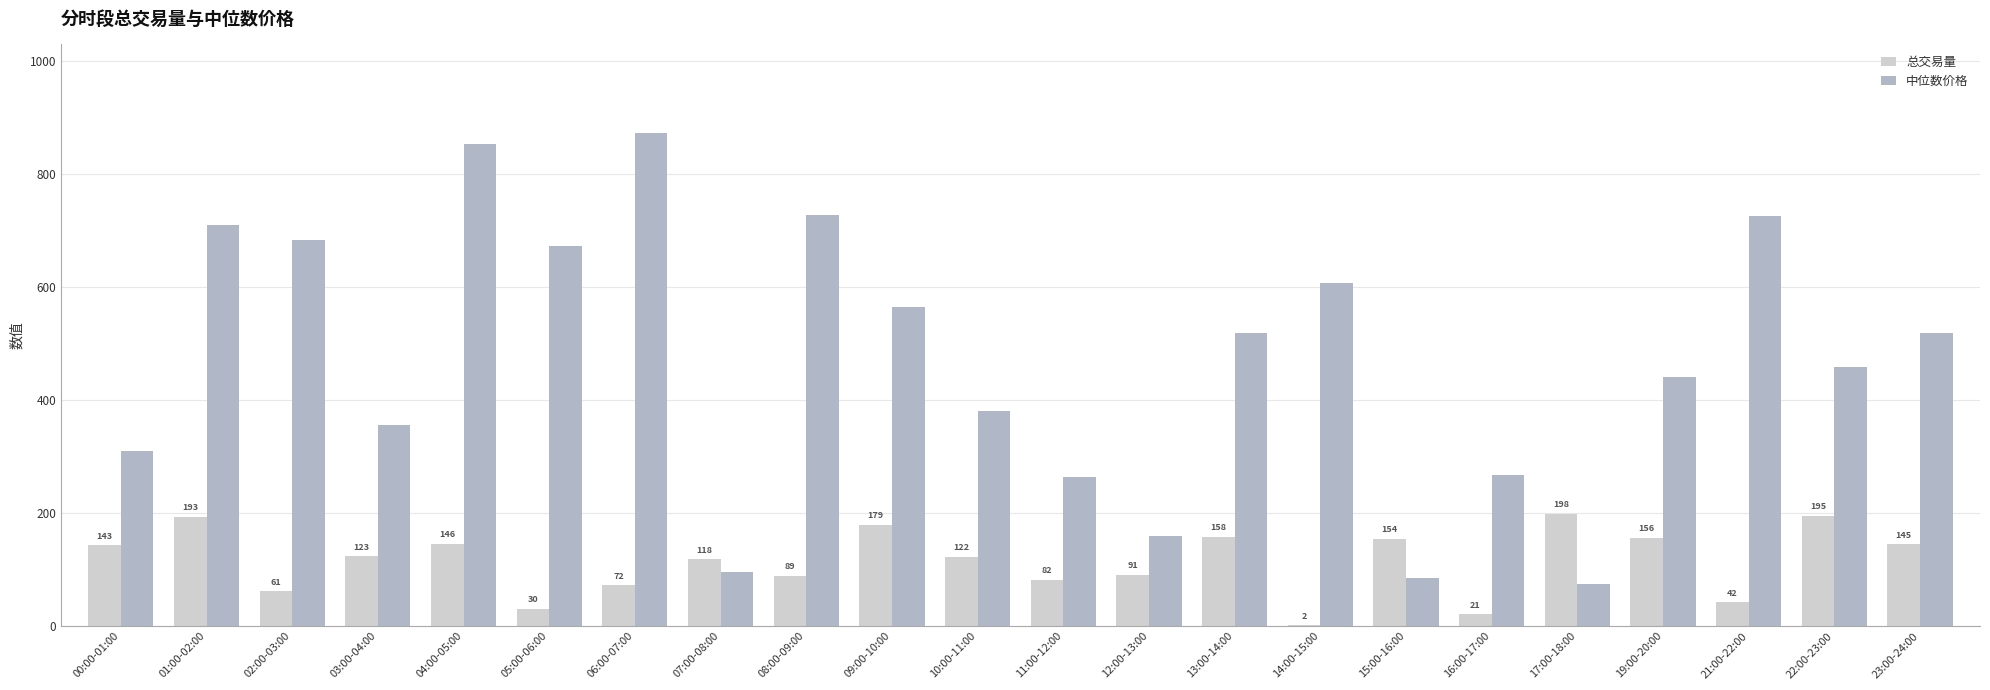

Which label corresponds to the largest value in the chart?

06:00-07:00